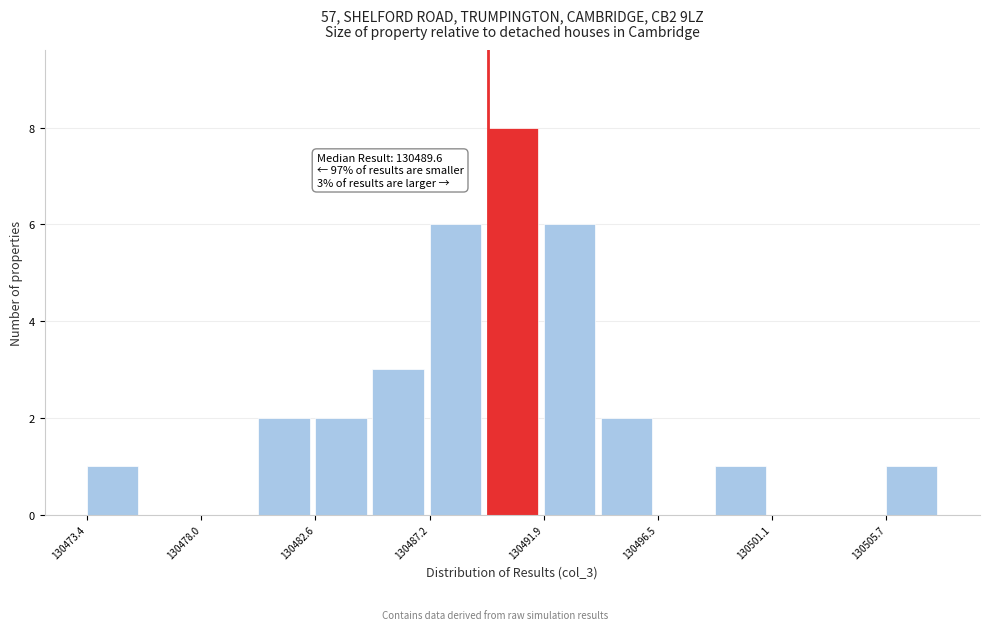

Over which range of the x-axis is the bar tallest?

130489.5 to 130492.0